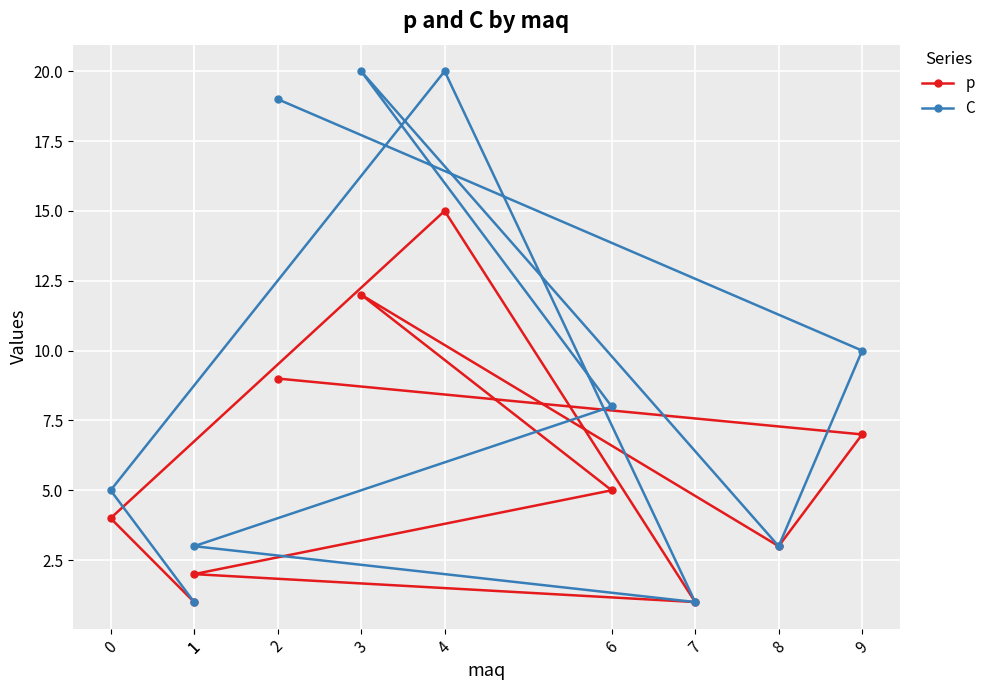

True or false: p and C intersect in this chart.

False